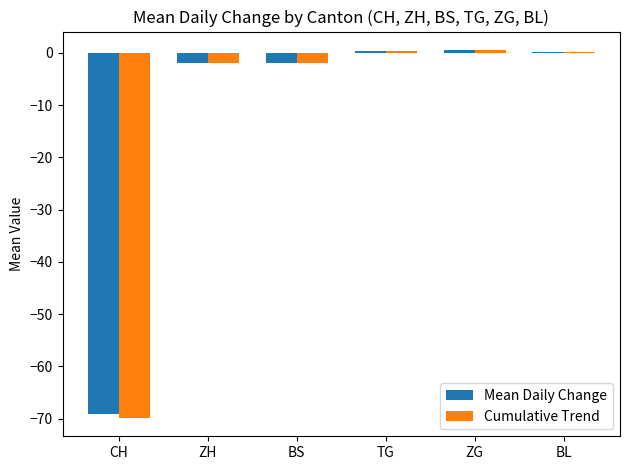

What value does the Cumulative Trend series have at BS?

-2.0